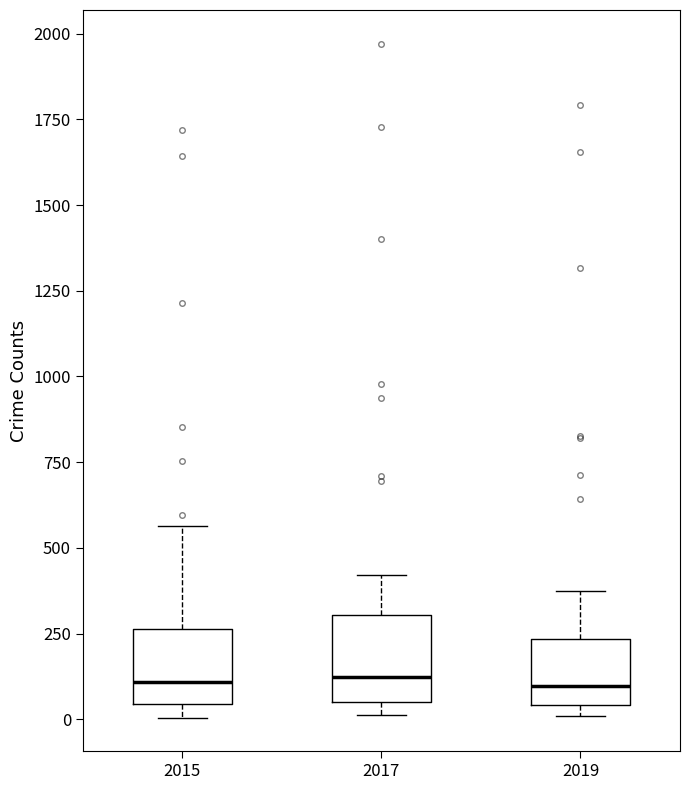

Reading left to right, read every box against the y-axis: the position of its median line, the range the box covers, and the ends of its whiskers. The values are not printed on the chart, so give them approximately, as read against the axis.

2015: median 100, box 50 to 250, whiskers 0 to 550
2017: median 100, box 50 to 300, whiskers 0 to 400
2019: median 100, box 50 to 250, whiskers 0 to 400